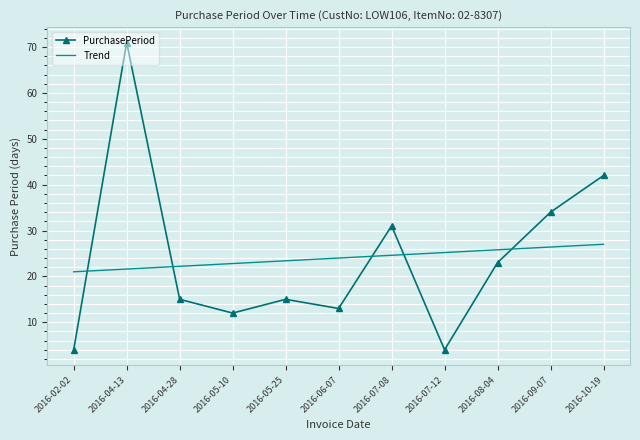

What position from the left is 2016-08-04?

9